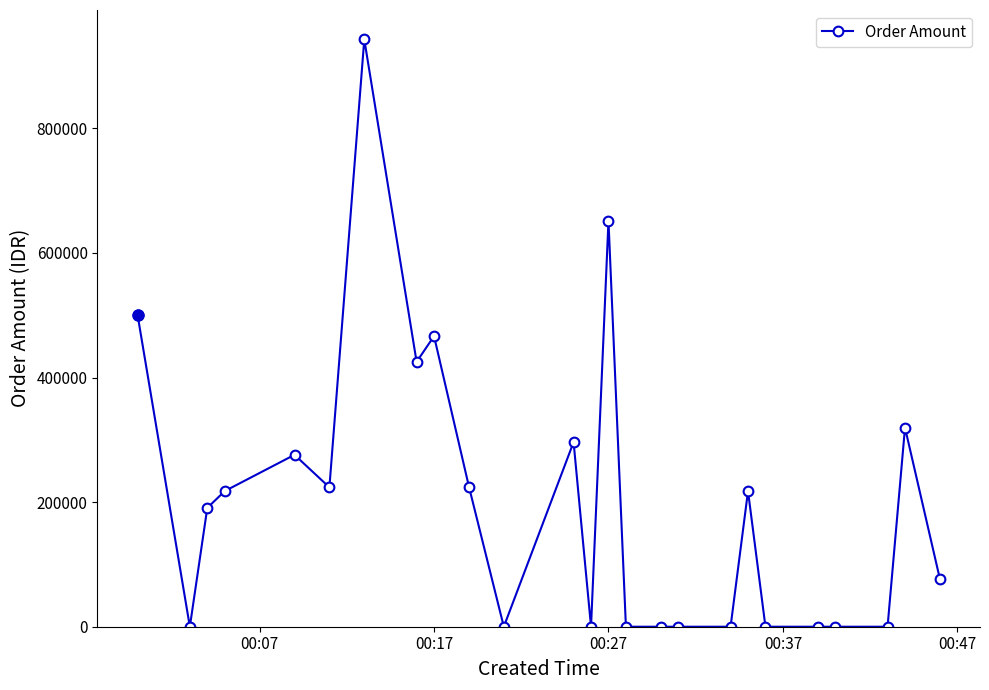

True or false: the data has more than 1 interior local peaks.

True